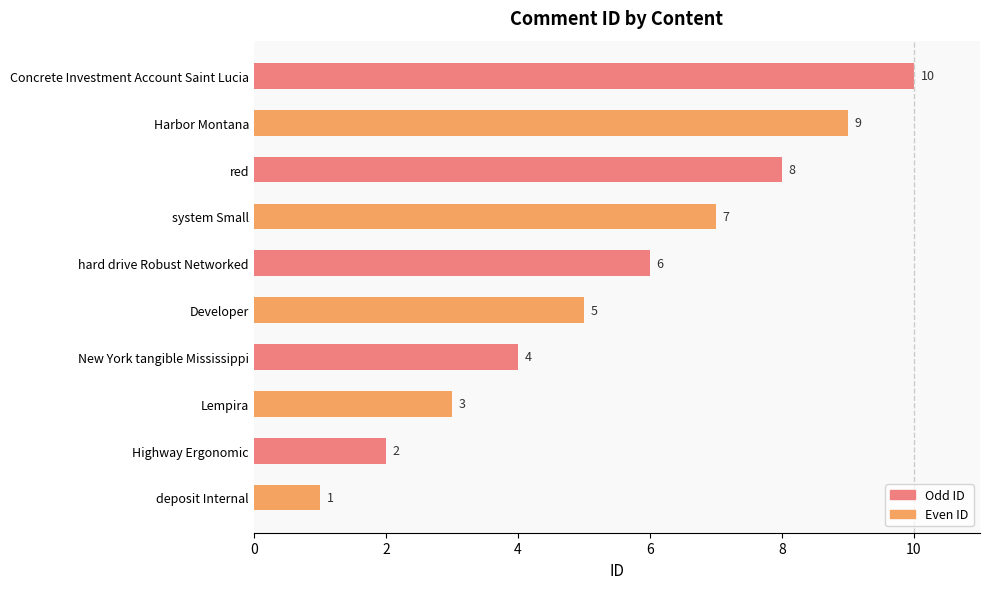

Are the bars horizontal?

Yes